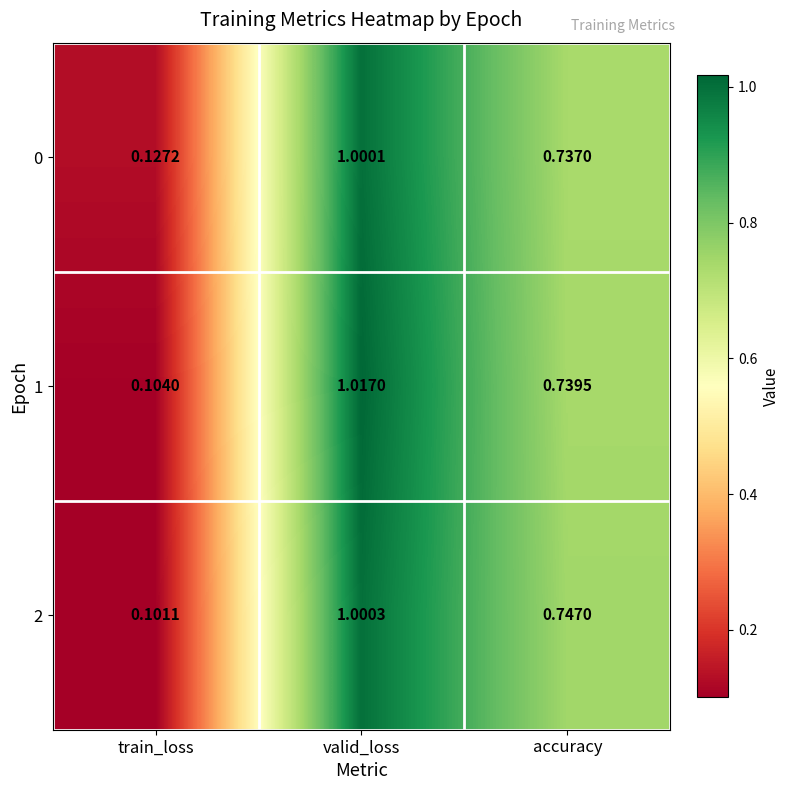

What is the total value across all series at accuracy?

2.2